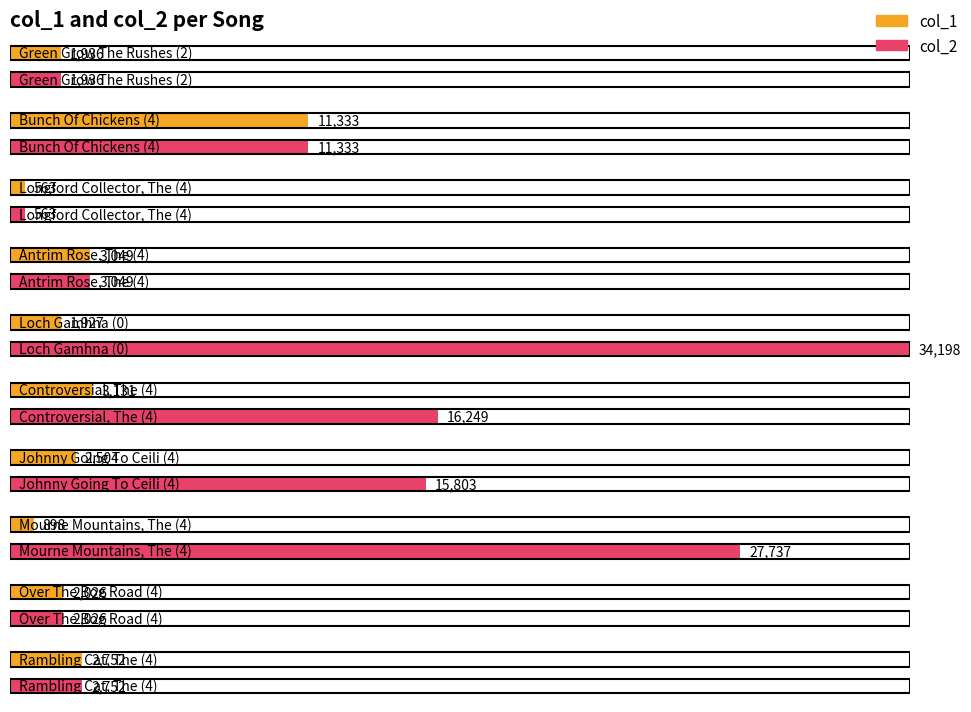

At how many categories does at least one series exceed 7946?

5